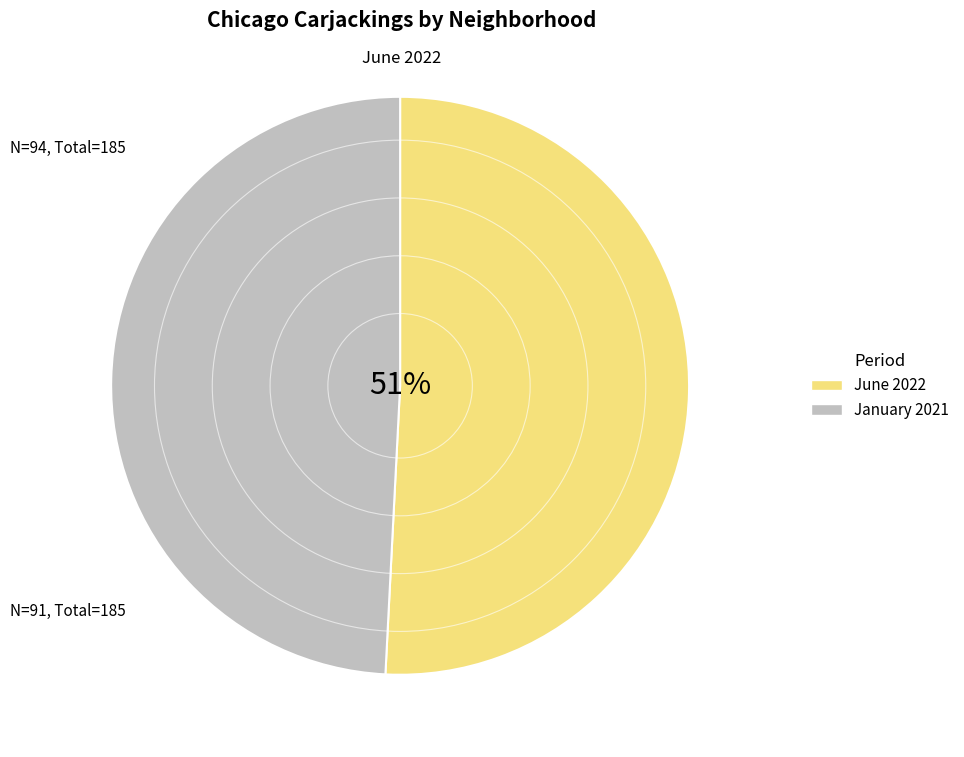

Does any single category account for the majority?

Yes